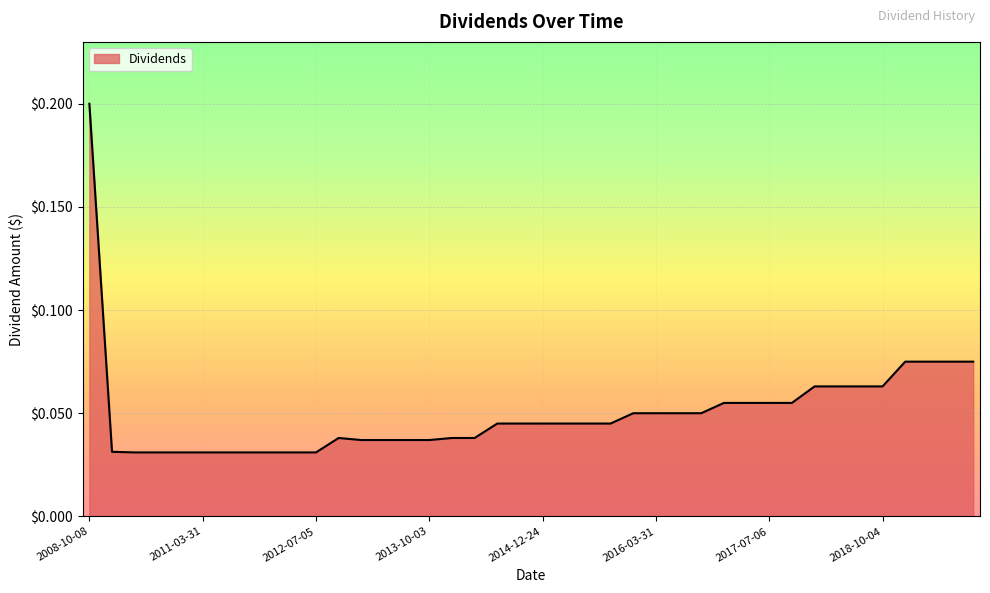

Does the chart have visible grid lines?

Yes